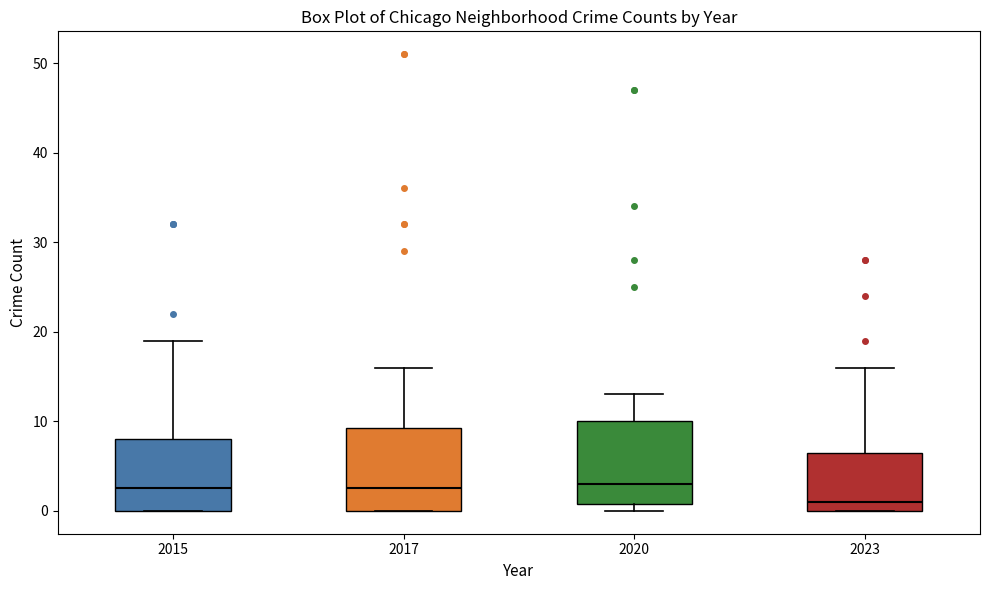

Reading left to right, transcribe this box plot: for each box, give where its median line is, the range the box spans, and where its two whiskers end, as read against the y-axis. The values are not printed on the chart, so give them approximately, as read against the axis.

2015: median 3, box 0 to 8, whiskers 0 to 19
2017: median 3, box 0 to 9, whiskers 0 to 16
2020: median 3, box 1 to 10, whiskers 0 to 13
2023: median 1, box 0 to 7, whiskers 0 to 16